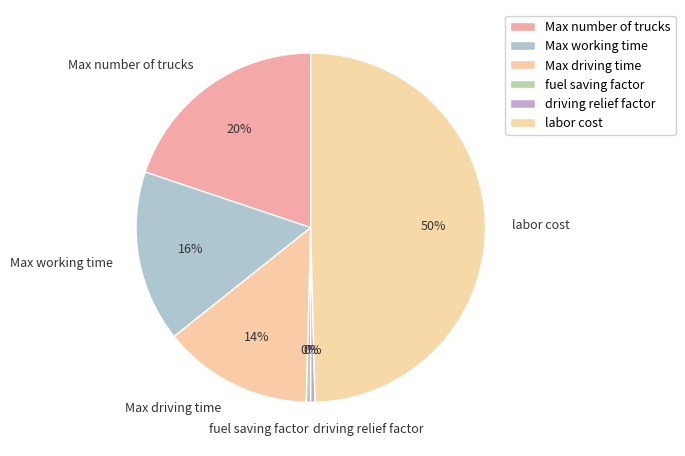

To the nearest percent, what is the average slice percentage?

17%